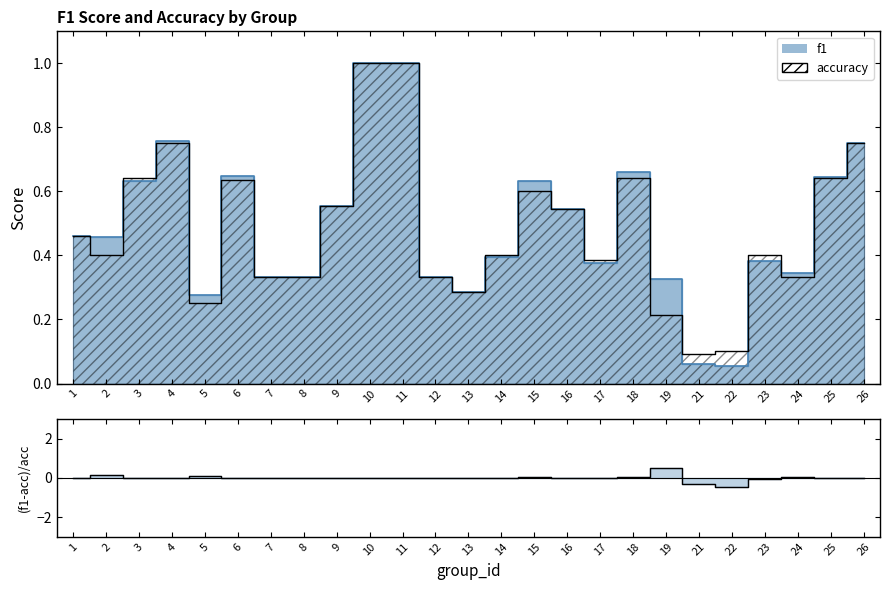

Which label corresponds to the smallest value in the chart?

22